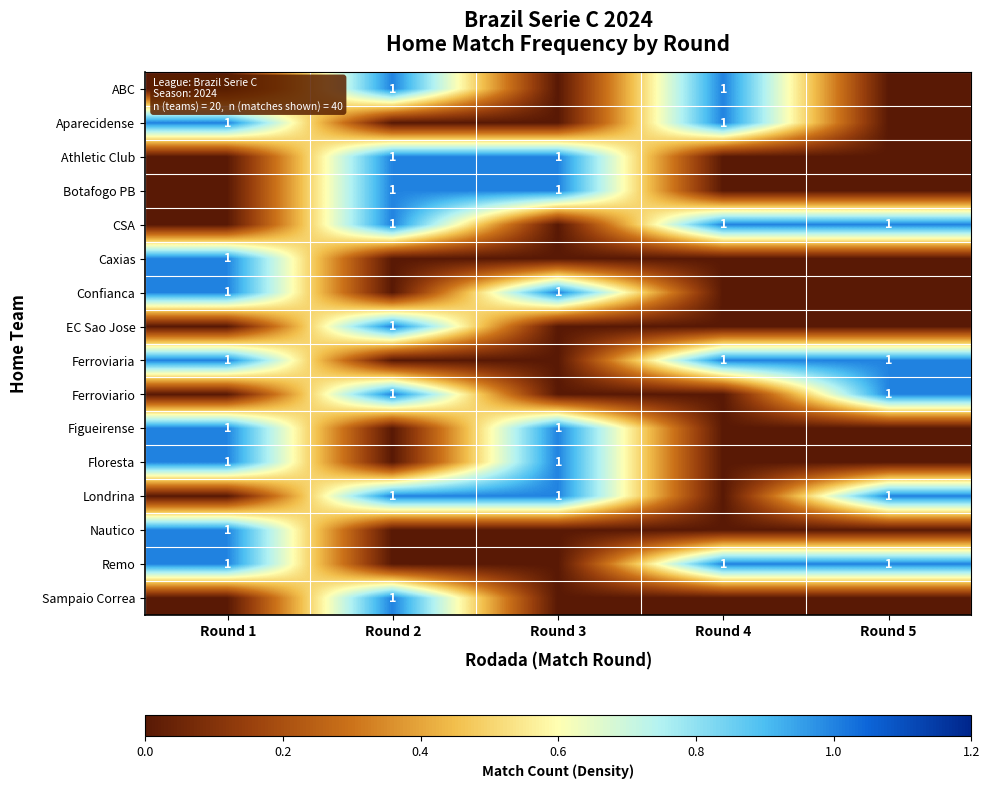

Which has a higher value, Round 2 or Round 5?

Round 2